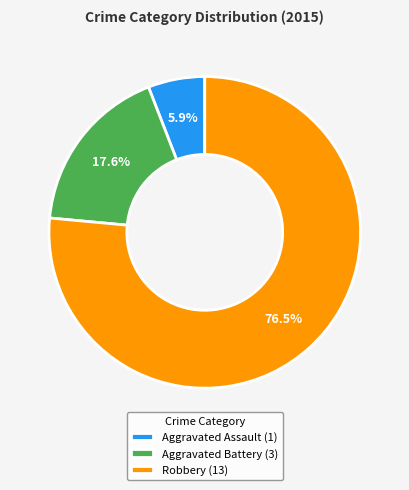

To the nearest percent, what percentage of the pie is Aggravated Battery?

18%